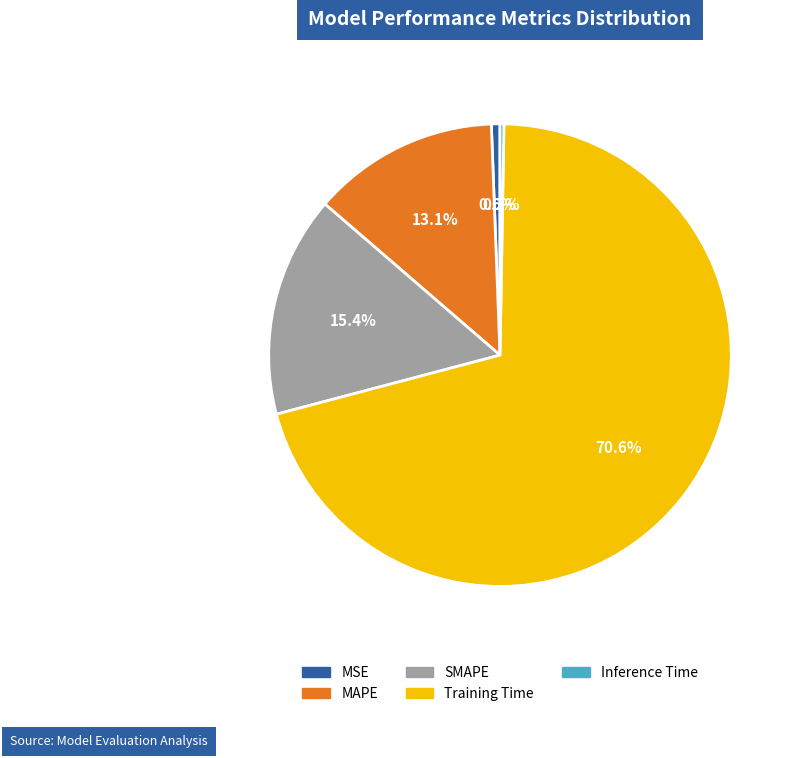

To the nearest percent, what is the difference between the MAPE and MSE slice percentages?

12%